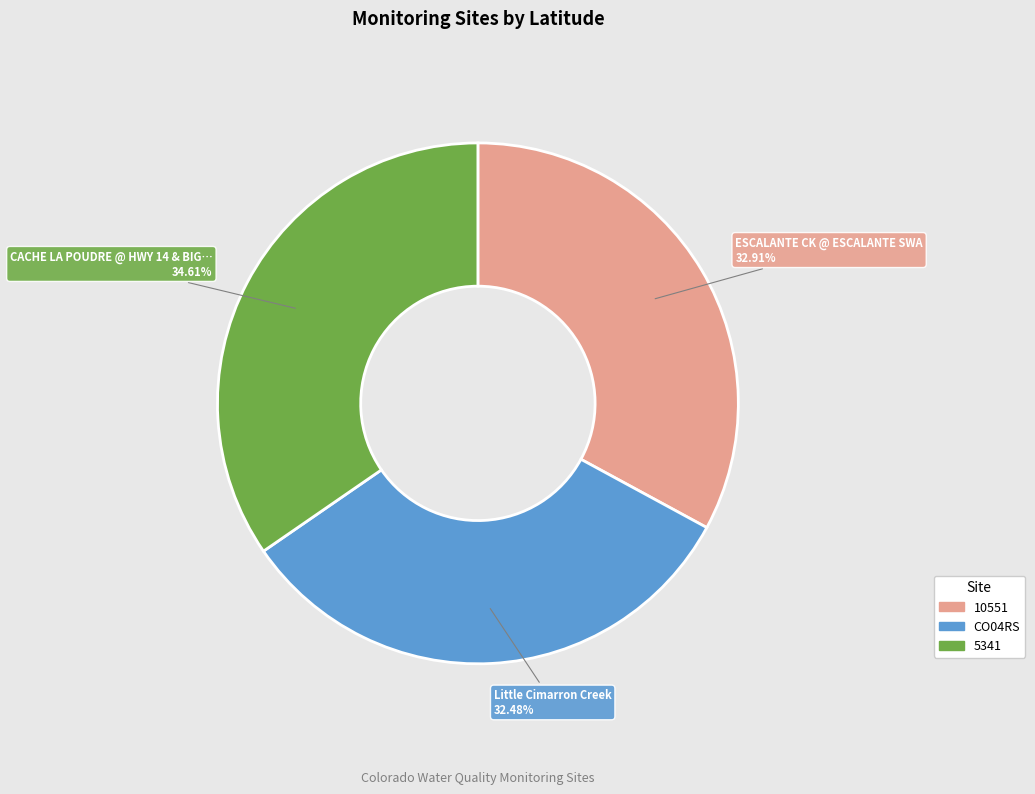

What percentage is the 5341 slice, to the nearest percent?

35%